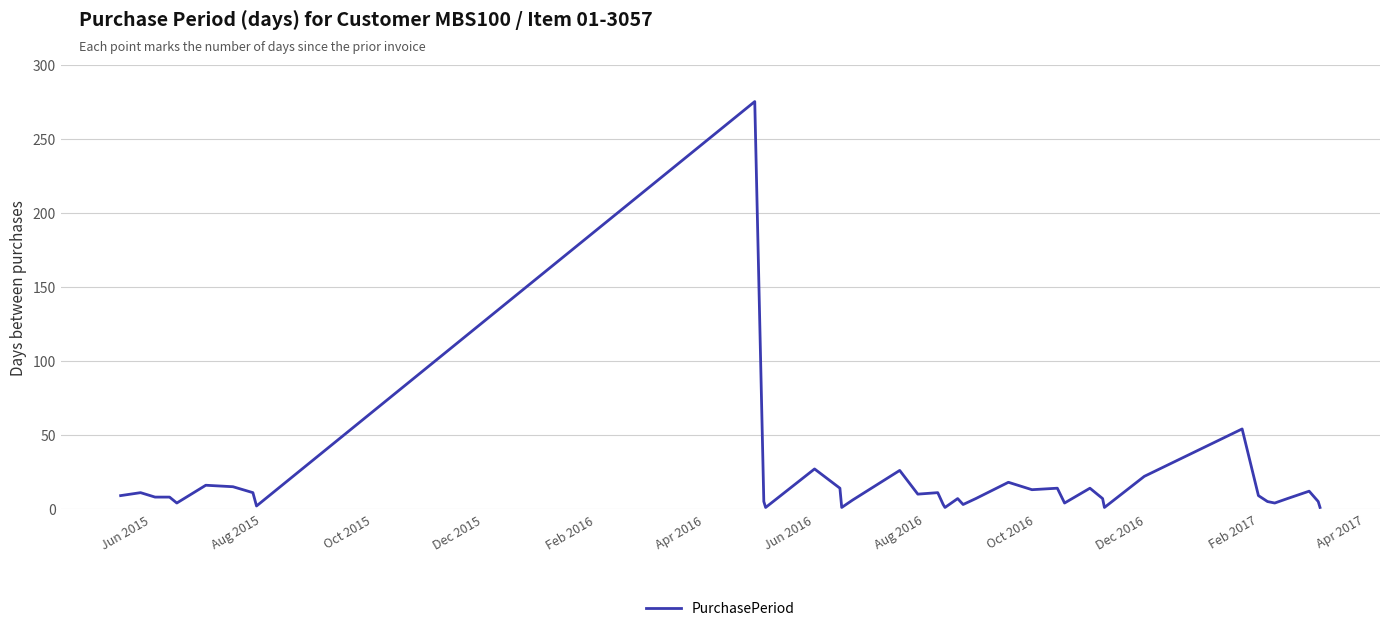

What is the difference between the maximum and minimum values?

274